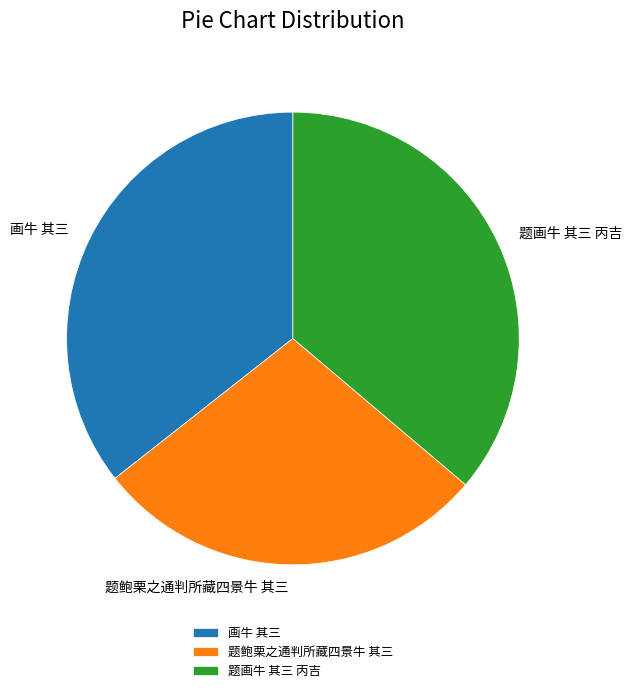

How many slices are in this pie chart?

3